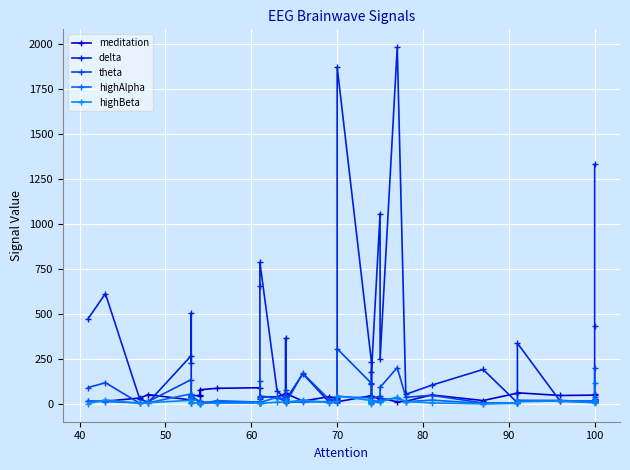

What is the value of the delta point at the 7th from the left?

505.2